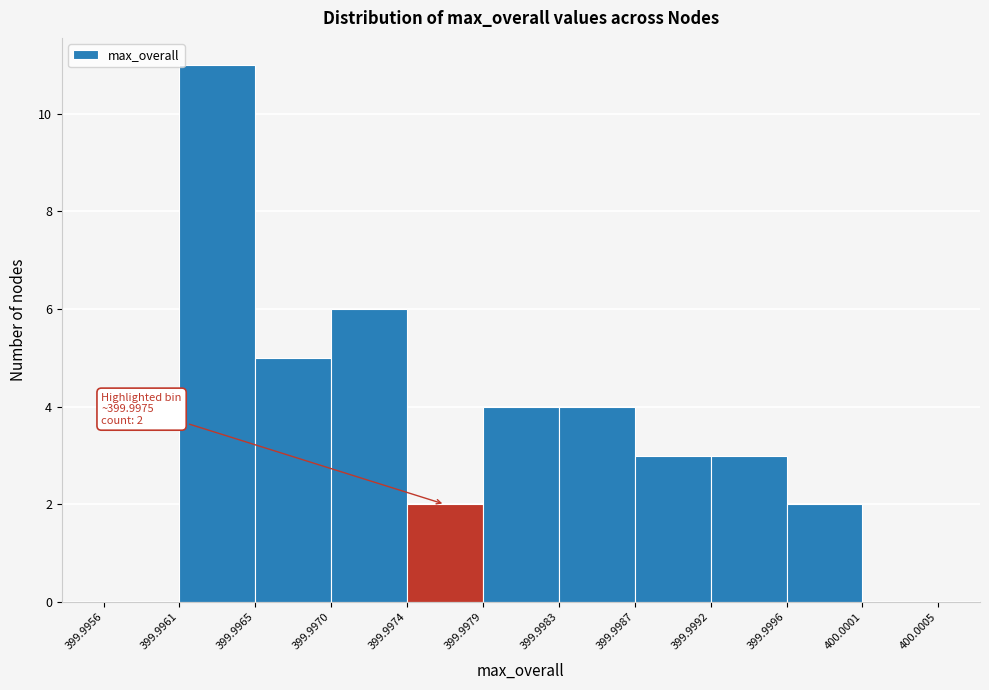

Which range on the x-axis has the tallest bar?

399.9961 to 399.9965